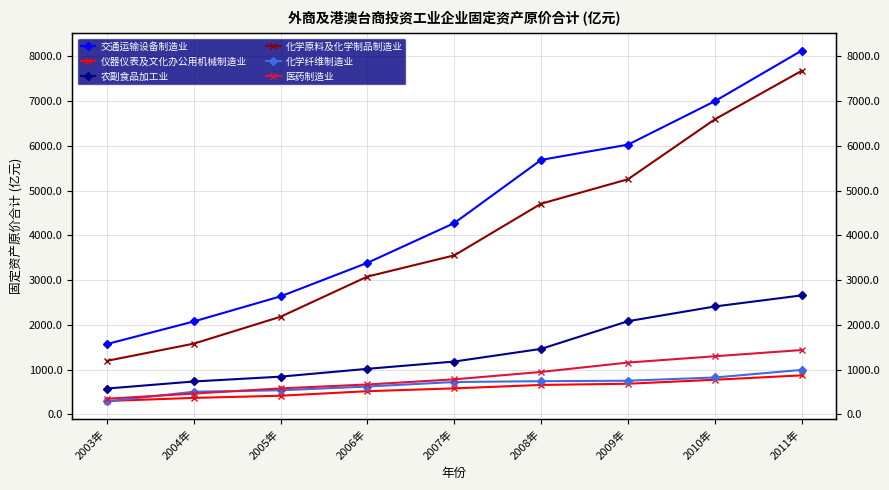

Between 2003年 and 2006年, which series saw the biggest shift?

化学原料及化学制品制造业